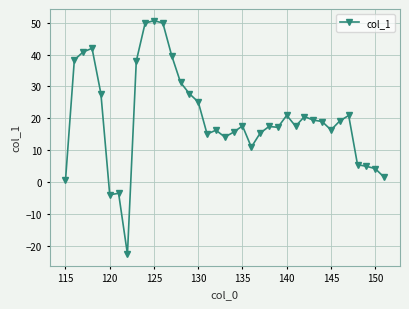

What is the sum of all values?

740.8